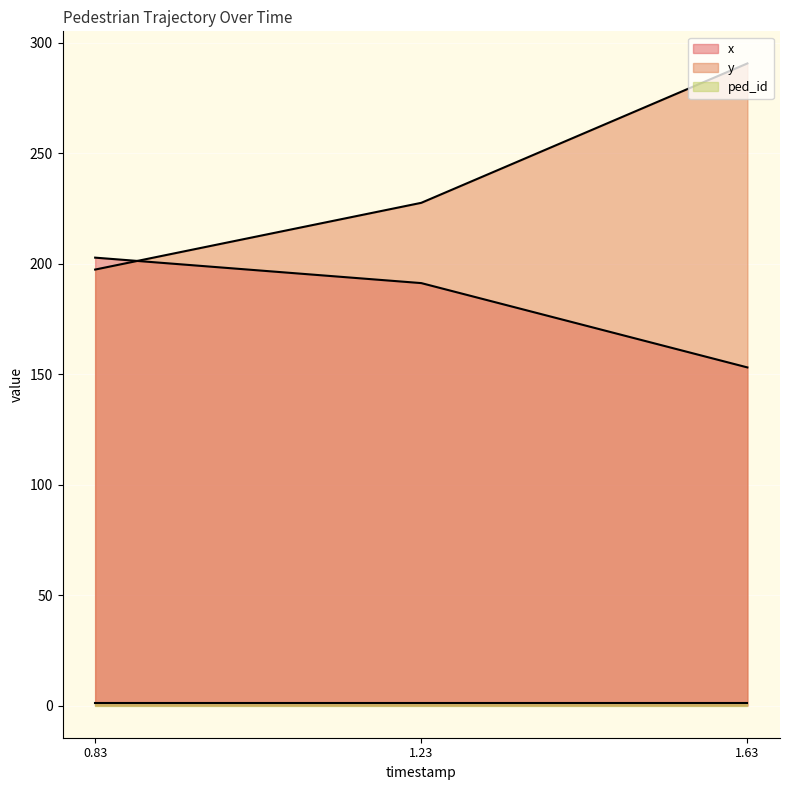

What is the maximum value shown in the chart?

290.6